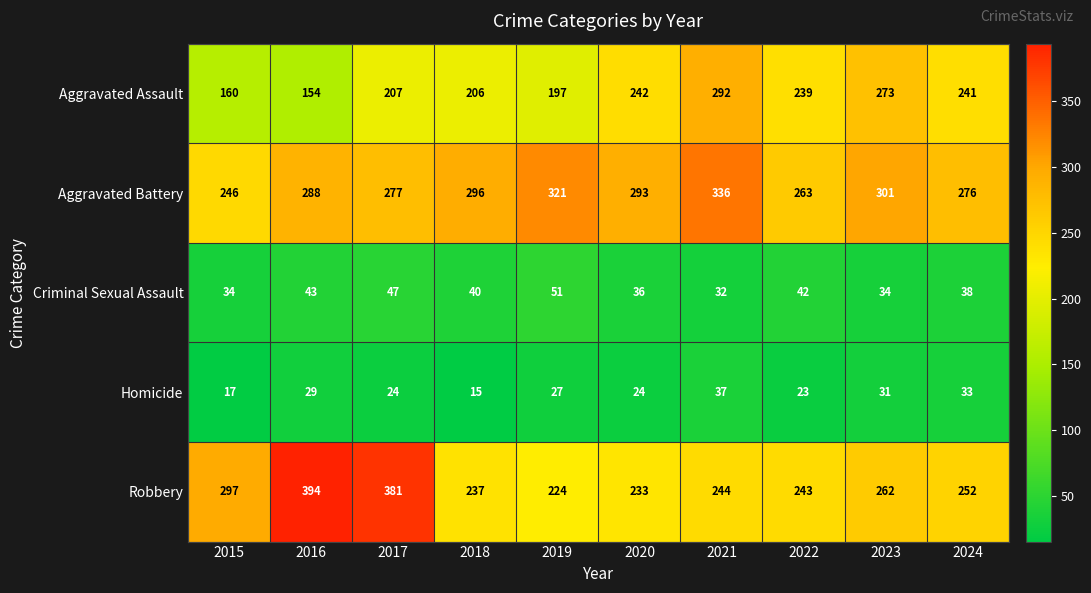

The Aggravated Battery series shows 139 at 2021. True or false?

False